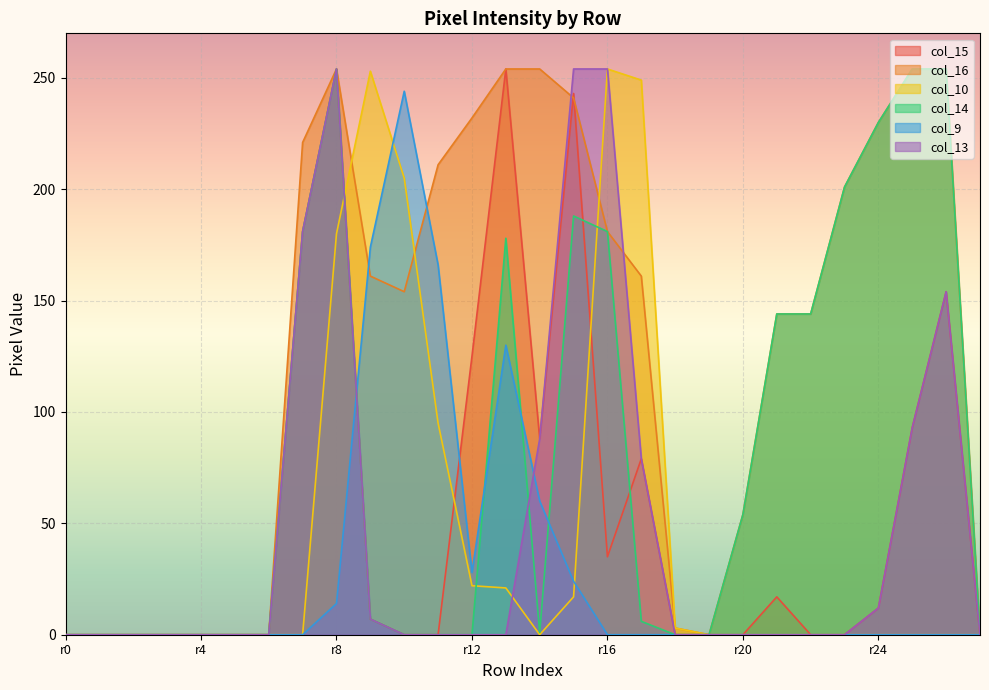

Which series has the largest total across all categories?

col_16